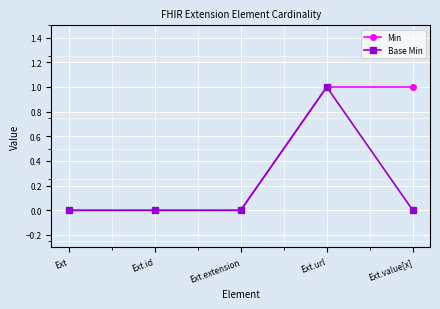

Is the value of Base Min at Ext.extension greater than the value of Min at Ext.url?

No